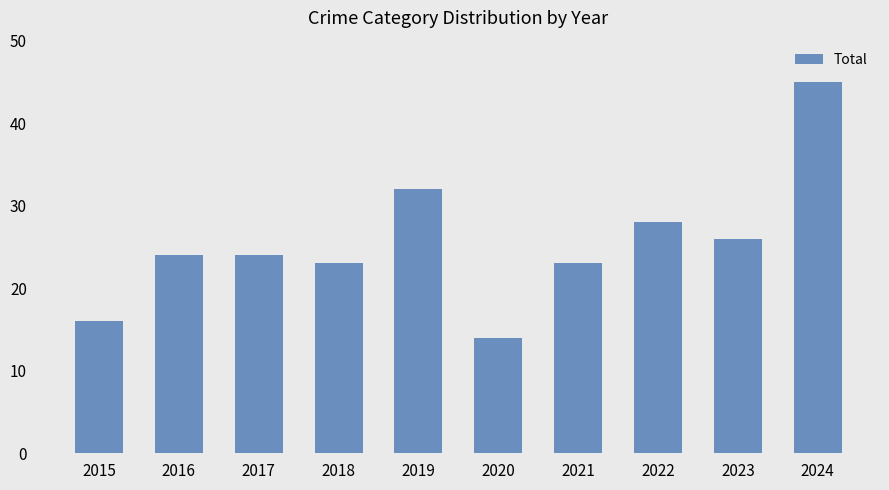

What is the value of the 2nd bar from the left?

24